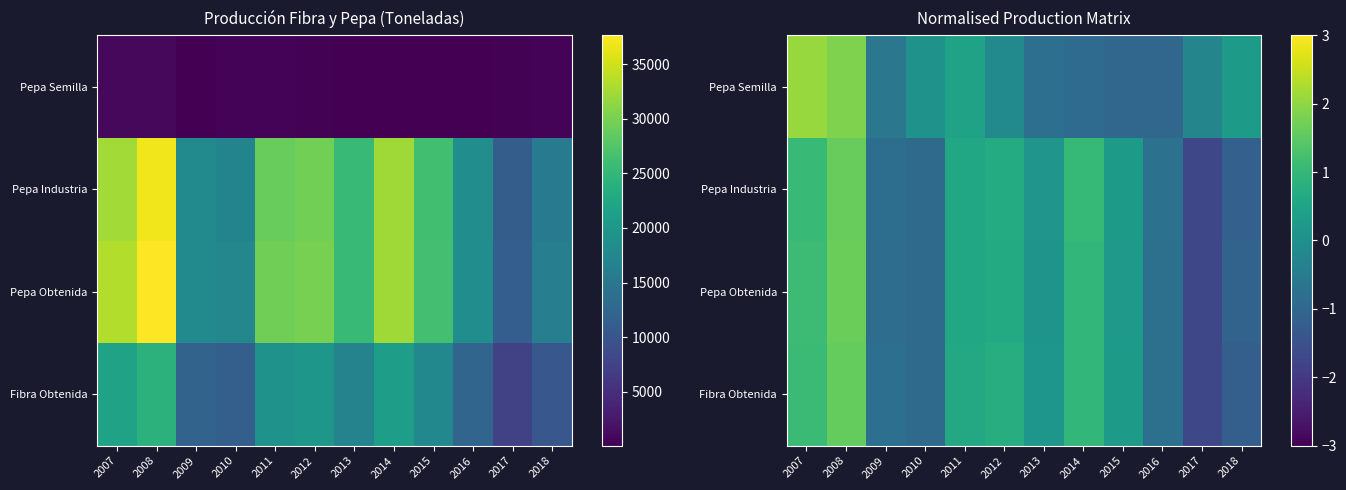

Which category has the highest value across all series?

2007